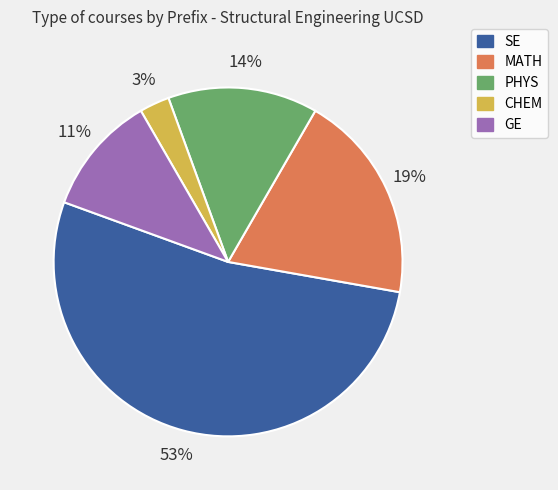

To the nearest percent, what is the combined percentage of GE and CHEM?

14%